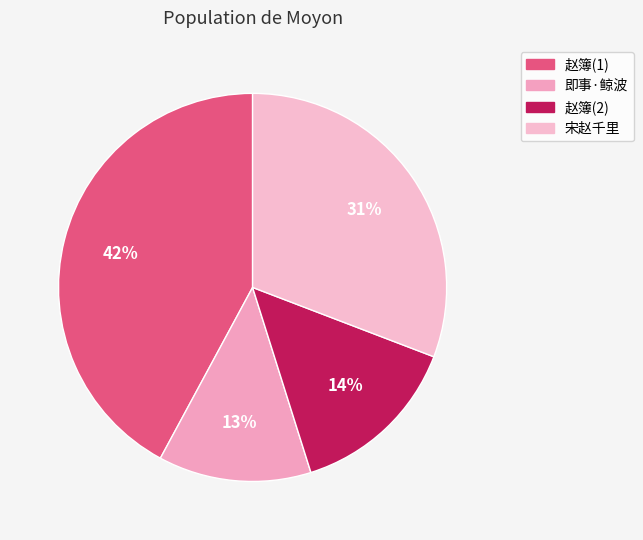

What is the smallest slice in the pie chart?

即事·鲸波